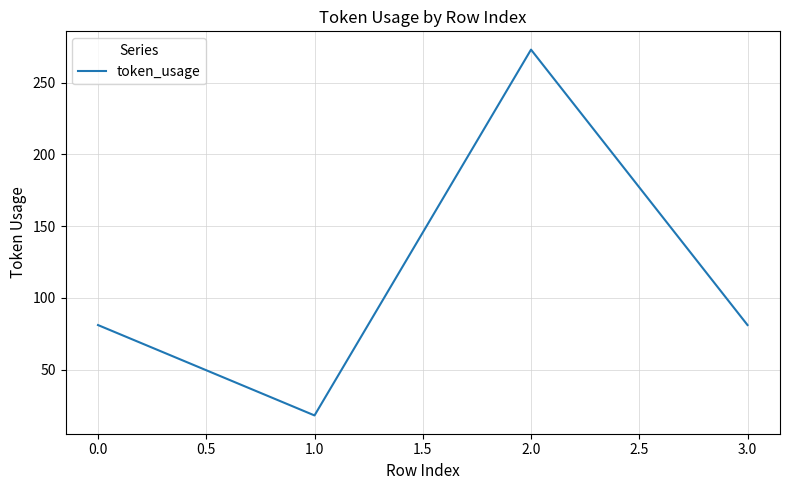

What is the difference between the values at 1.0 and 0.0?

63